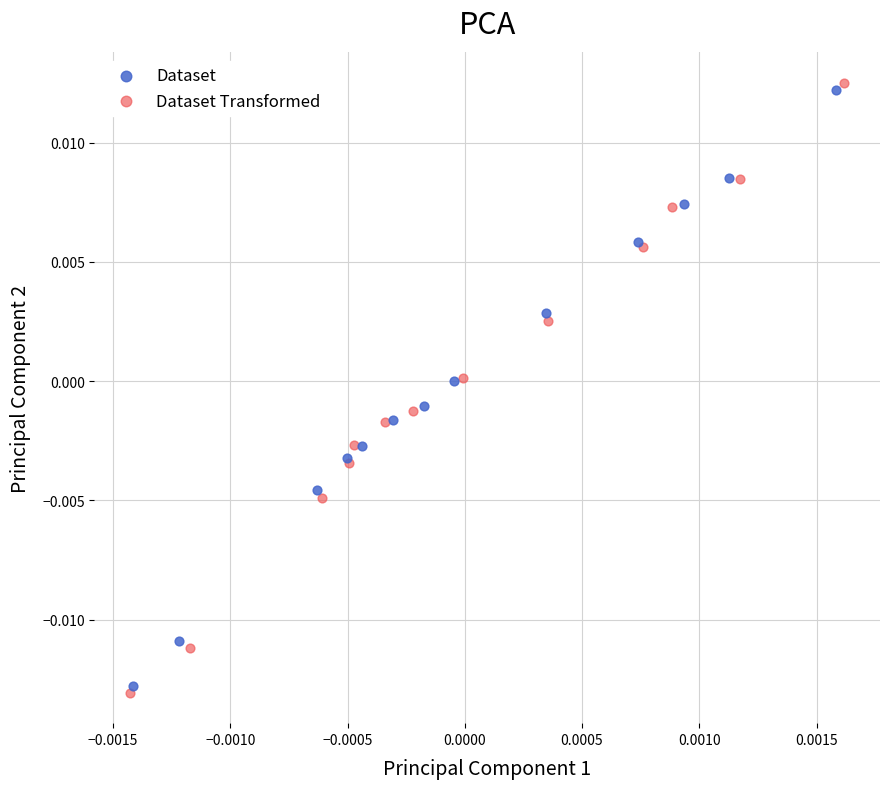

Which series has the widest spread of Y values?

Dataset Transformed